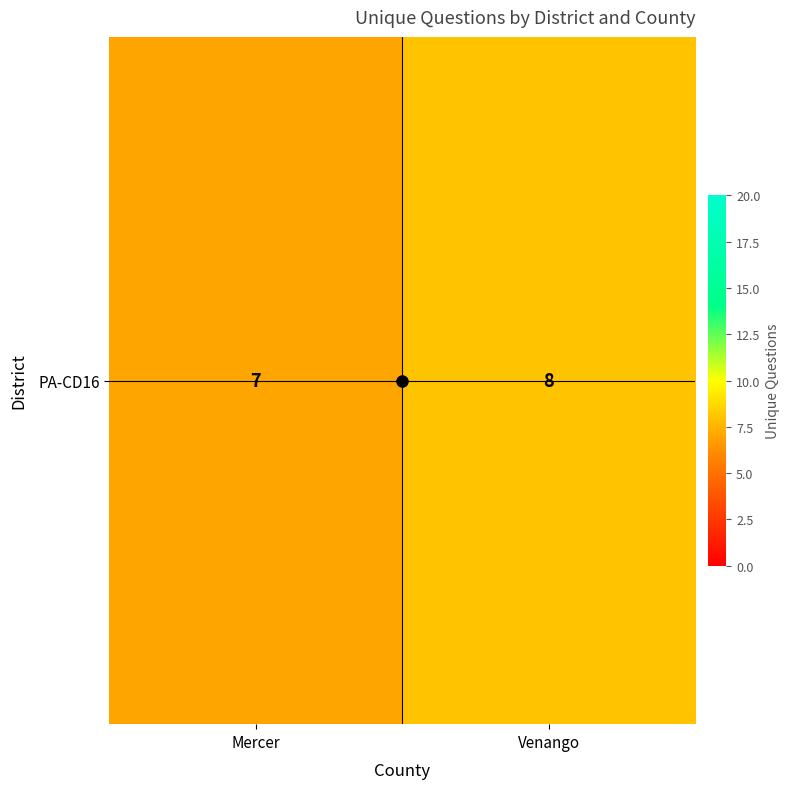

Where is the data nearest to the value 7?

Mercer